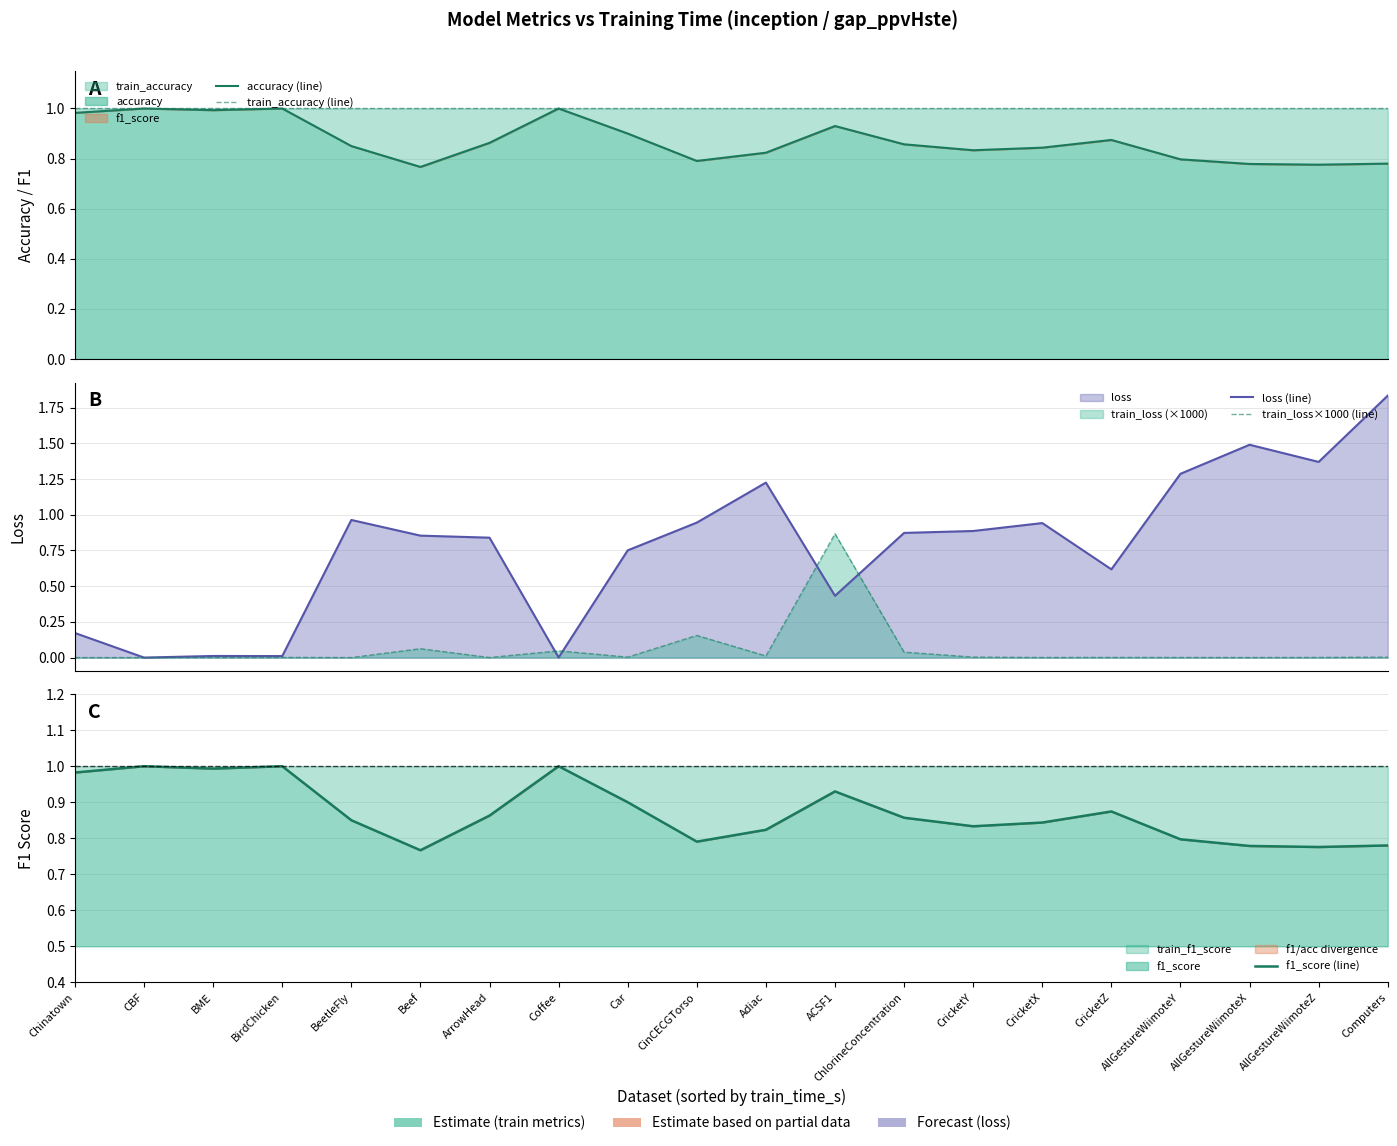

True or false: train_accuracy (line) and train_loss×1000 (line) intersect in this chart.

False